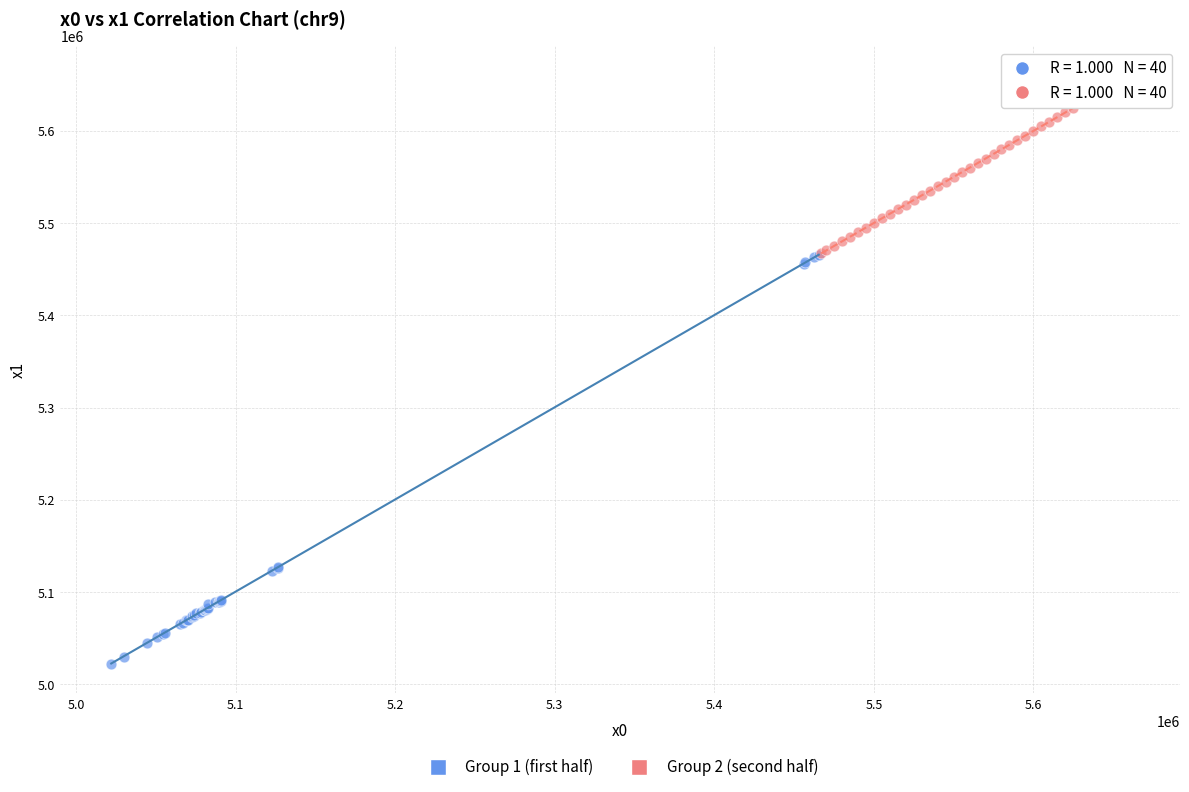

Which series has the largest Y range (max minus min)?

Group 1 (first half)